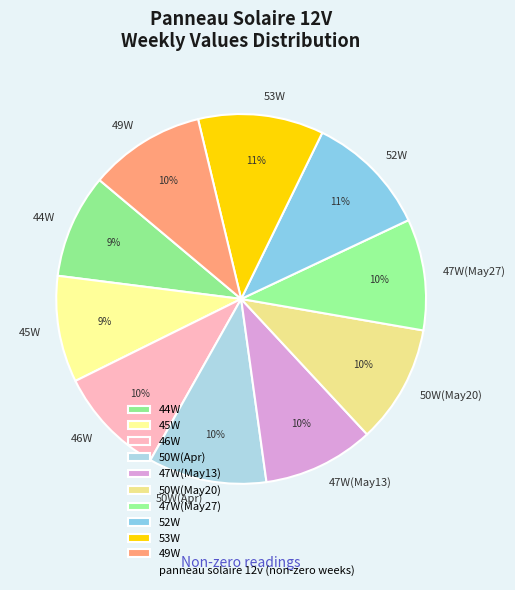

What percentage is the 44W slice, to the nearest percent?

9%